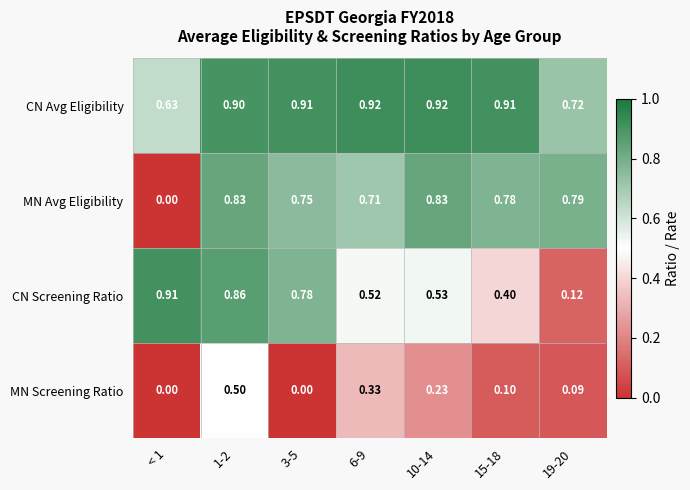

List the series in order of their peak value, highest first.

CN Avg Eligibility, CN Screening Ratio, MN Avg Eligibility, MN Screening Ratio